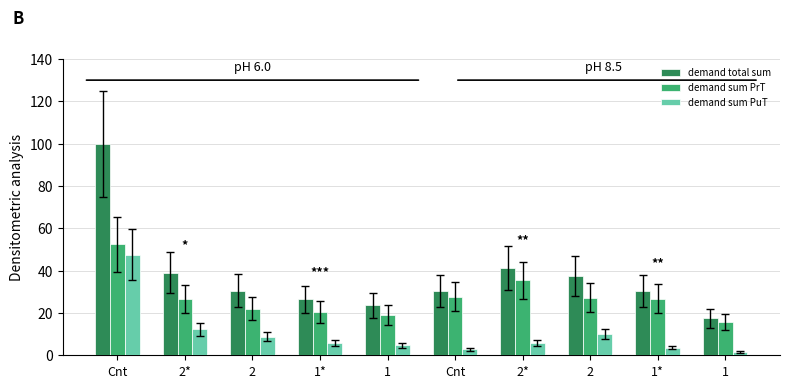

What is the difference between the maximum and minimum values in the demand total sum series?

82.5